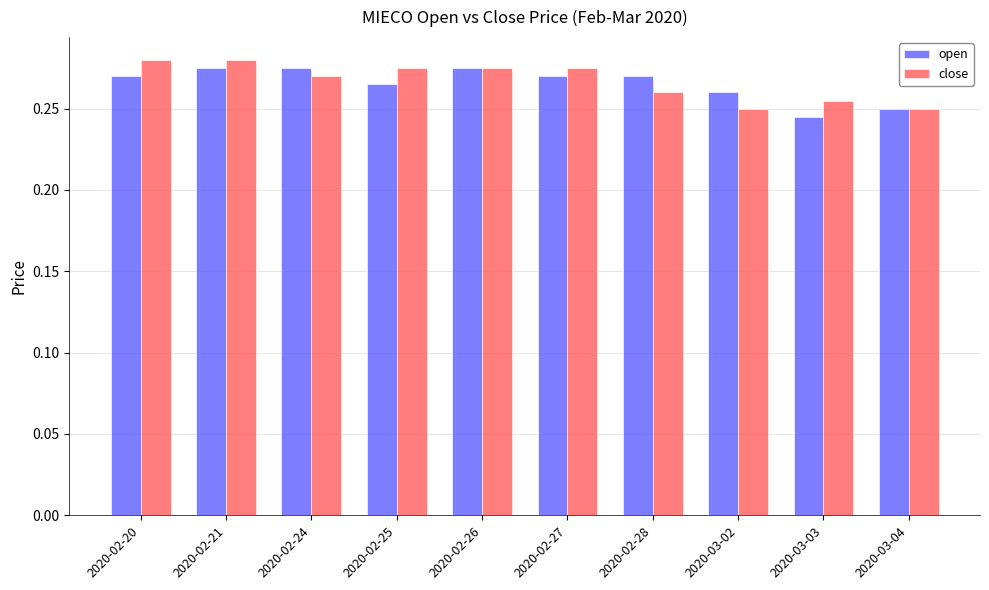

What is the sum of all open values?

2.7